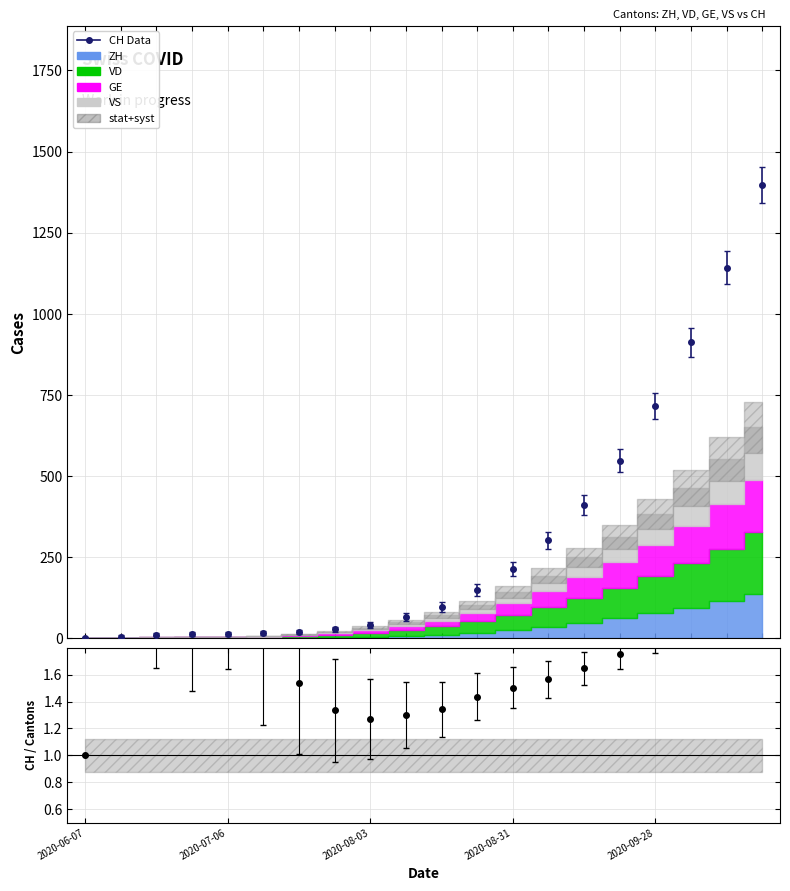

True or false: ZH and GE cross at least once.

False